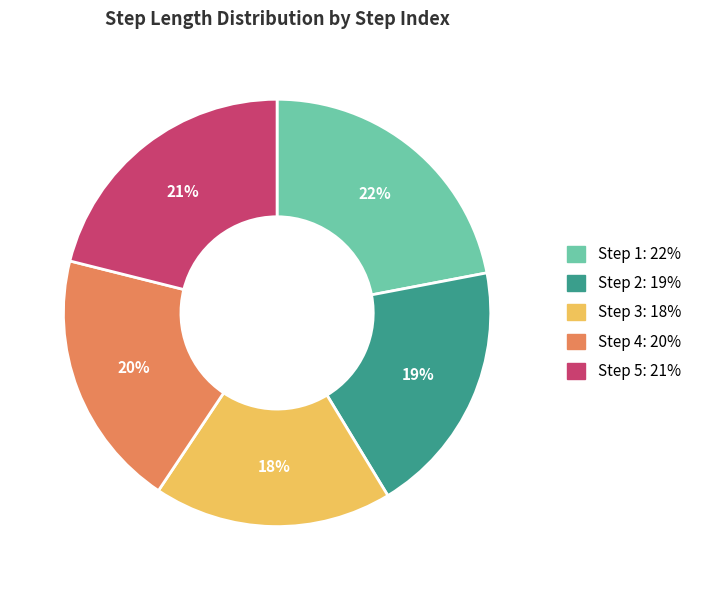

How many slices are in this pie chart?

5